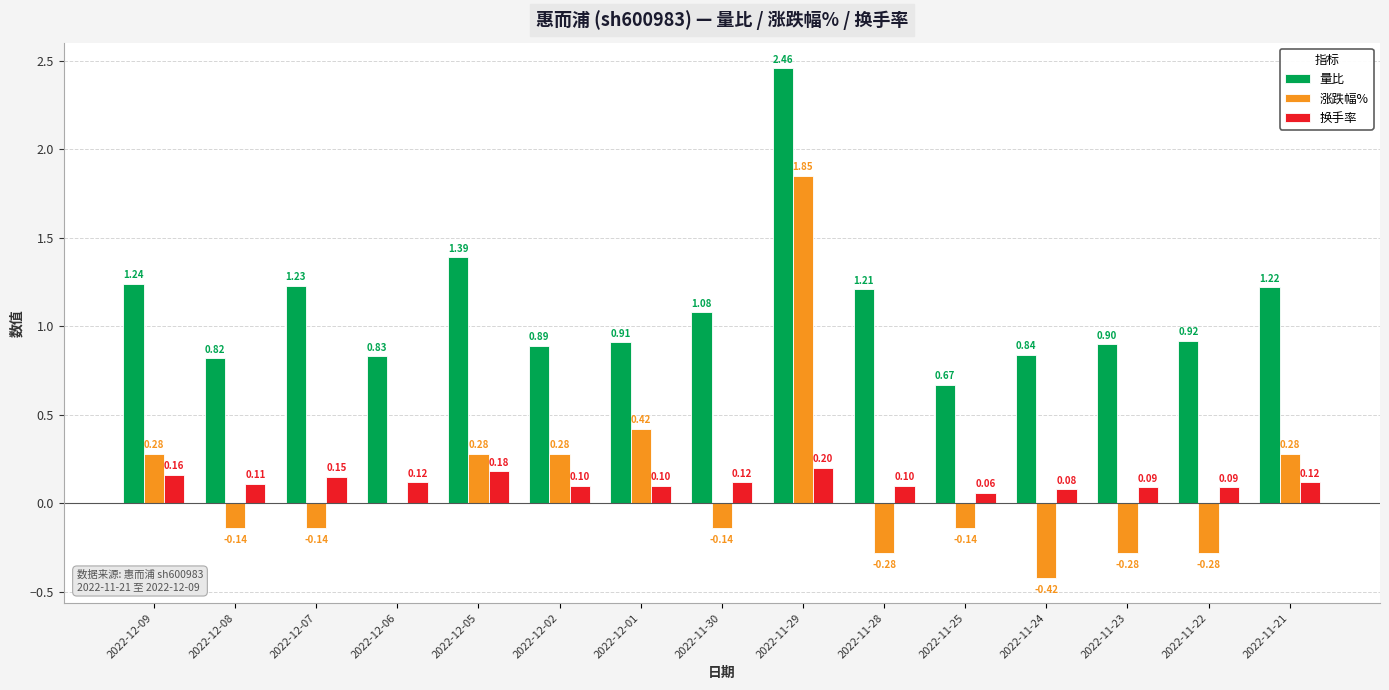

True or false: 量比 has a value of 1.6 at 2022-11-21.

False